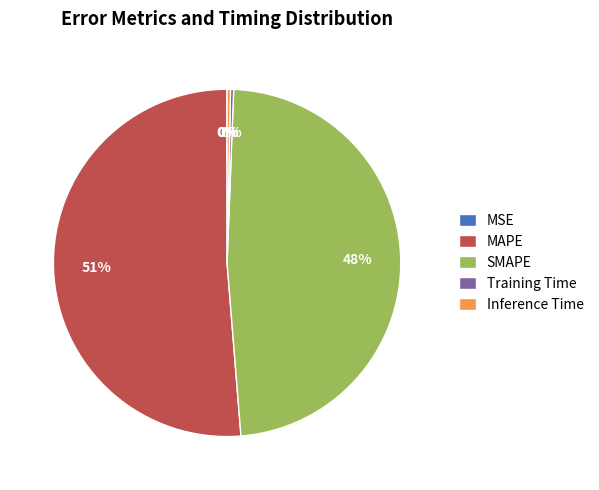

To the nearest percent, what percentage of the pie is SMAPE?

48%